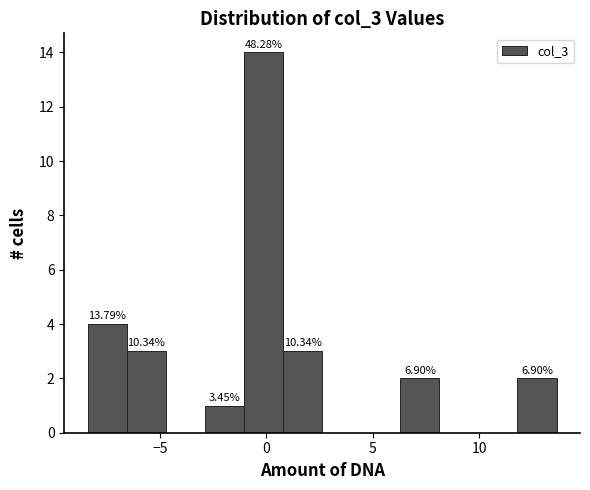

Around what value on the x-axis is the tallest bar? Give the approximate position of its centre, as read against the axis.

0.0